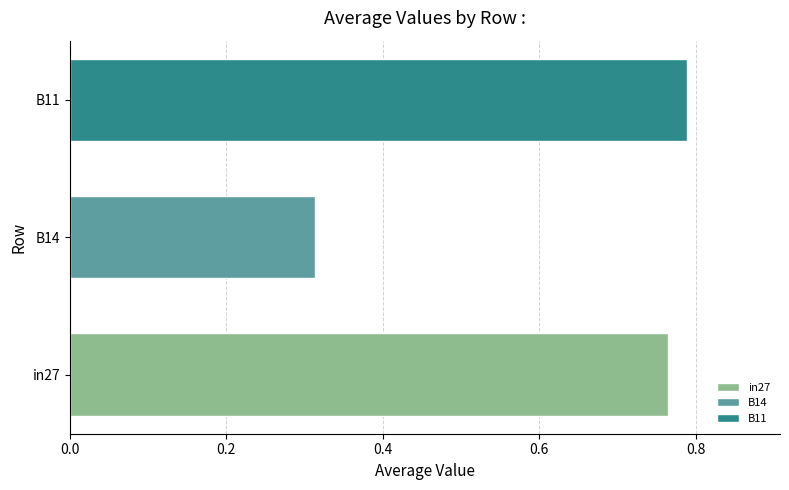

Is it true that B14 equals 0.5 at B14?

False